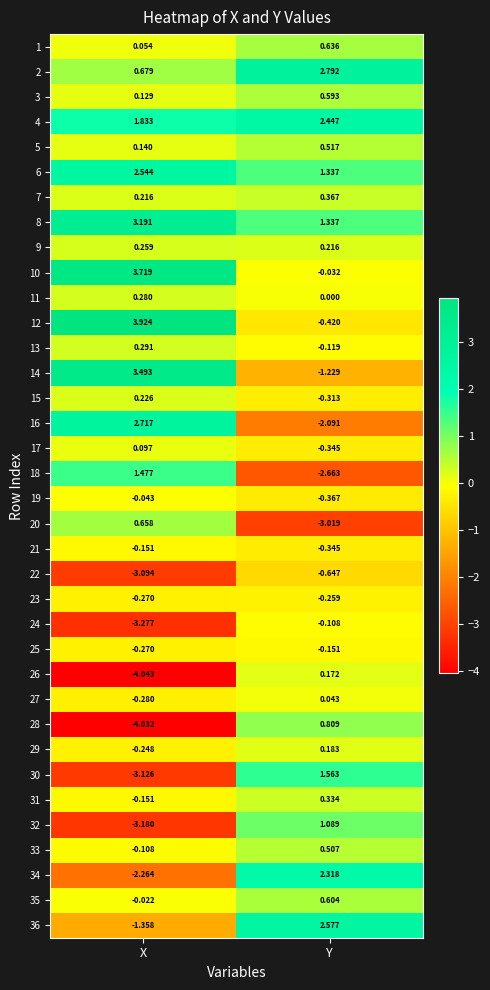

Rank the categories by 35 value from lowest to highest.

X, Y